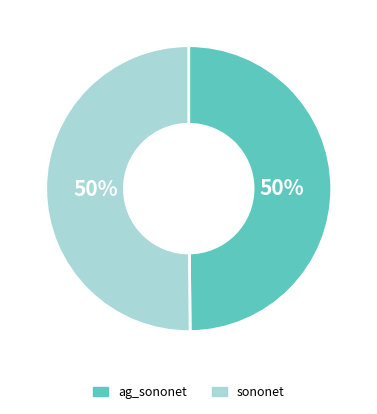

Do ag_sononet and sononet together represent more than half of the pie?

Yes